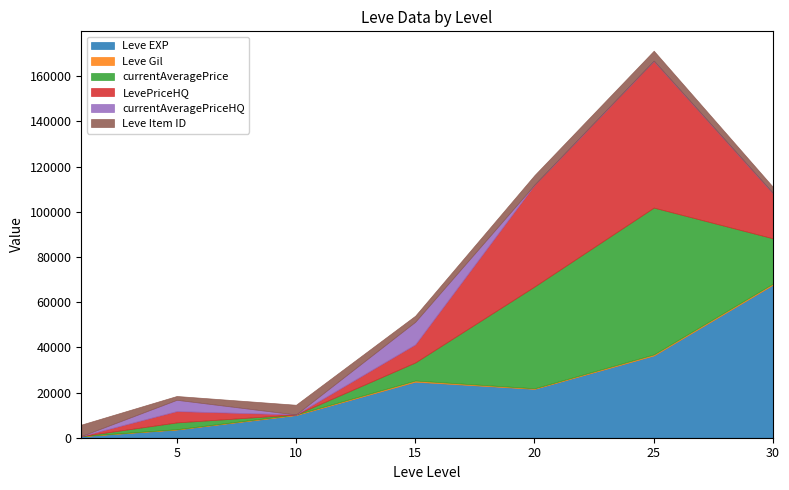

At which category is the sum across all series the highest?

25